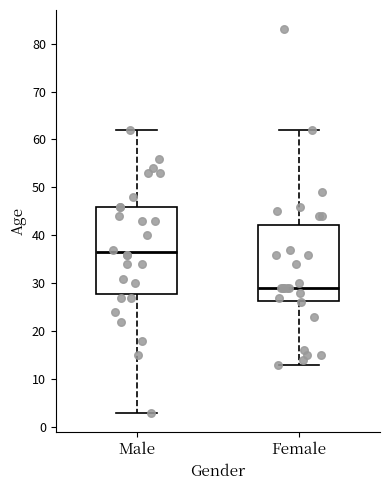

Where does the median line of the box for Male sit on the y-axis? The values are not printed on the chart, so give them approximately, as read against the axis.

37